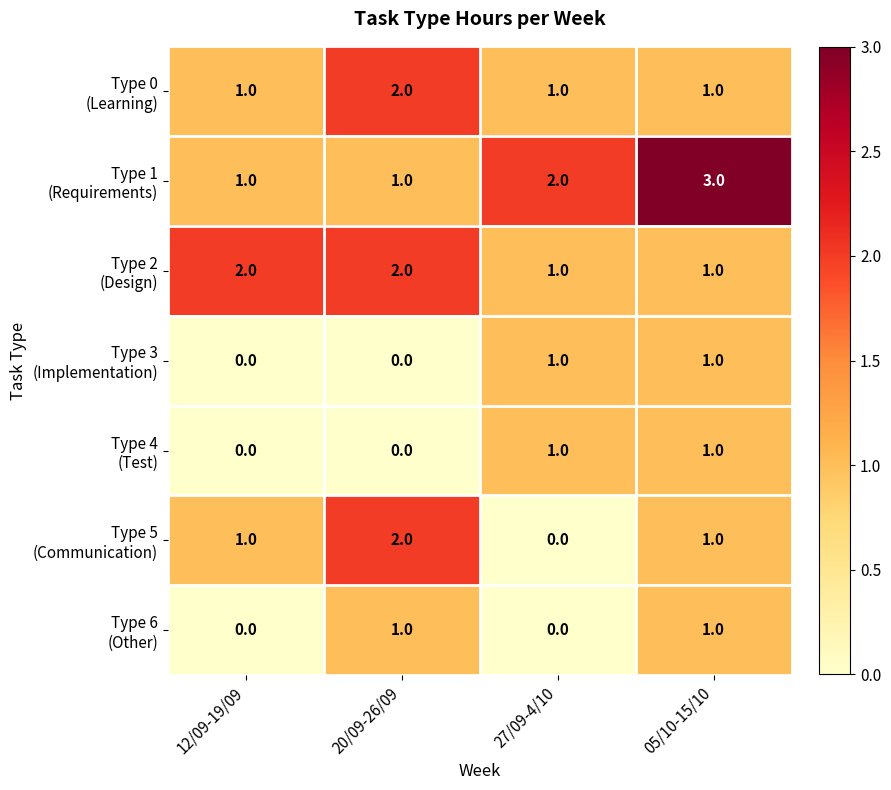

What is the total value across all series at 20/09-26/09?

8